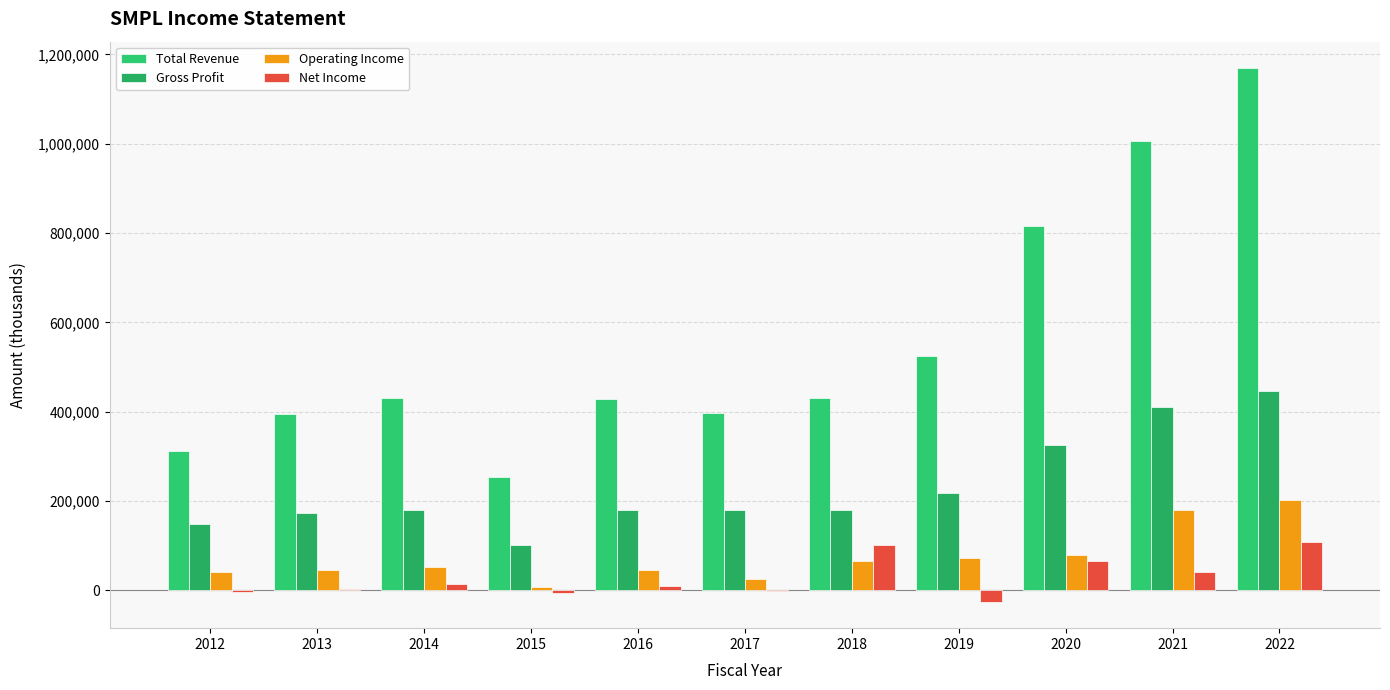

Which category has the highest value in the Operating Income series?

2022